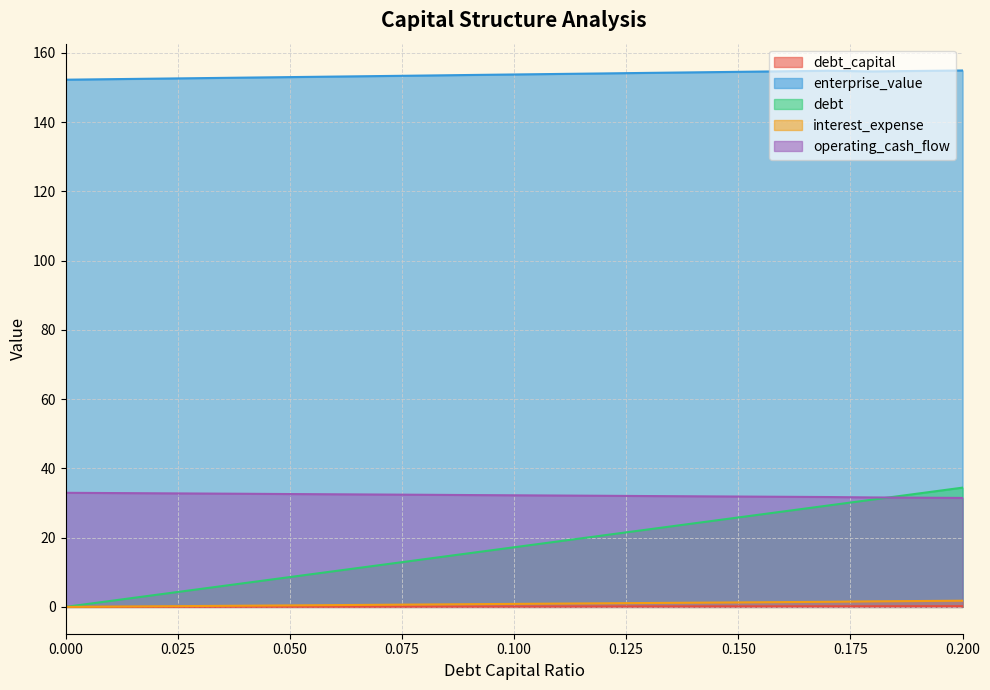

How many data points does each series have?

21